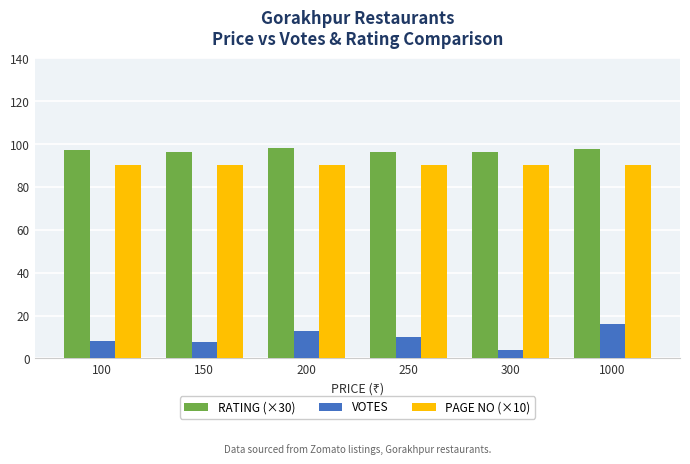

What is the total value across all series at 150?

193.7